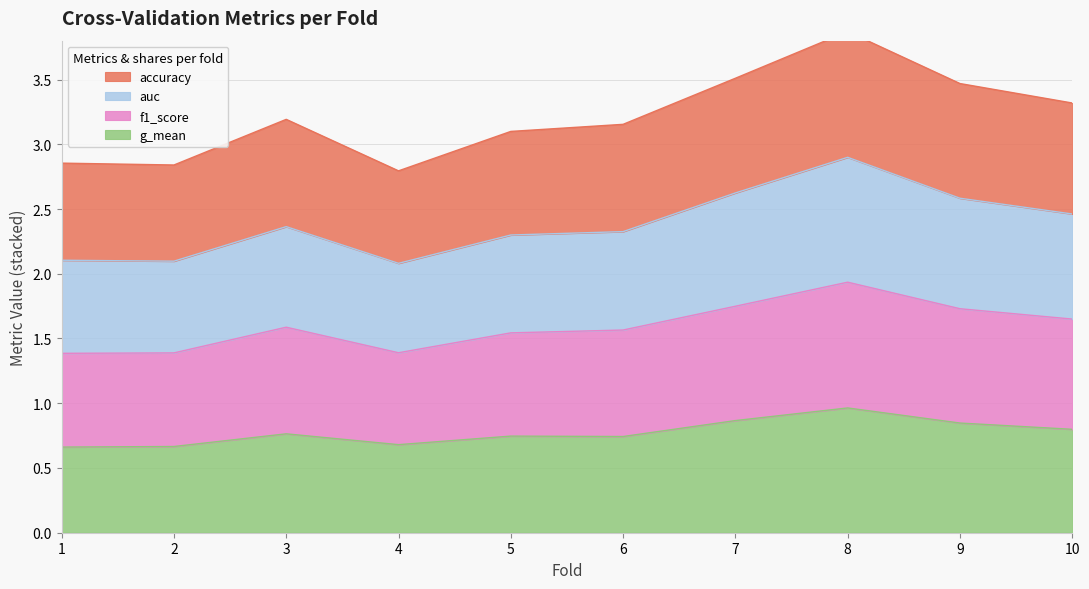

How many distinct data groups are displayed?

4